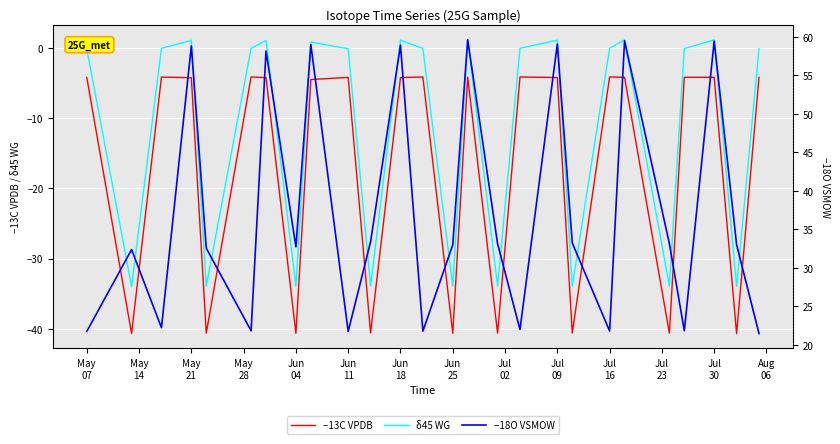

In δ45 WG, how many points are higher than both neighbors (excluding endpoints)?

8